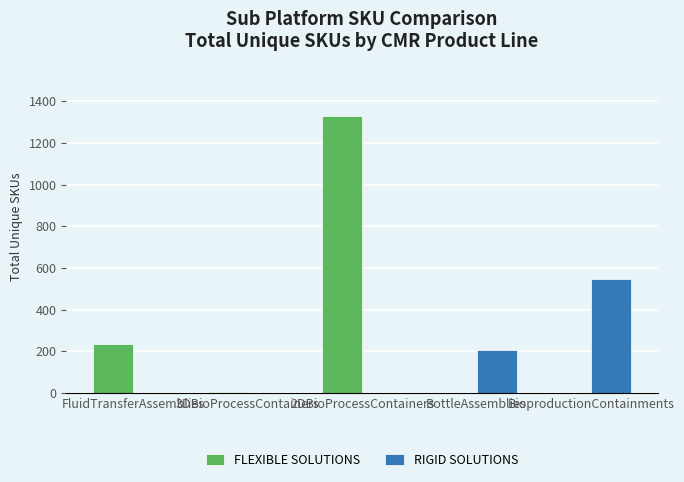

How many groups of bars are there?

5